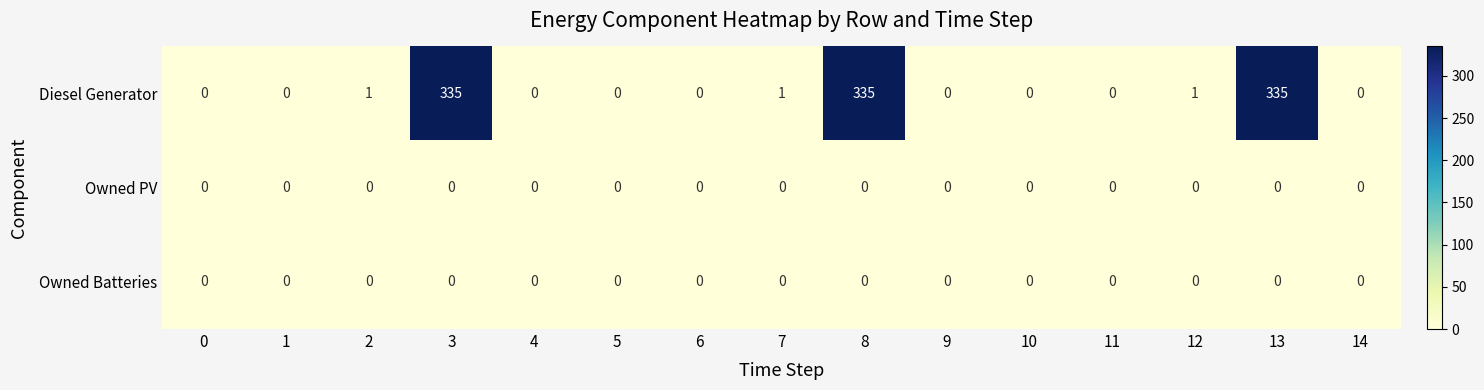

The value of Owned PV at 6 is 0. True or false?

True